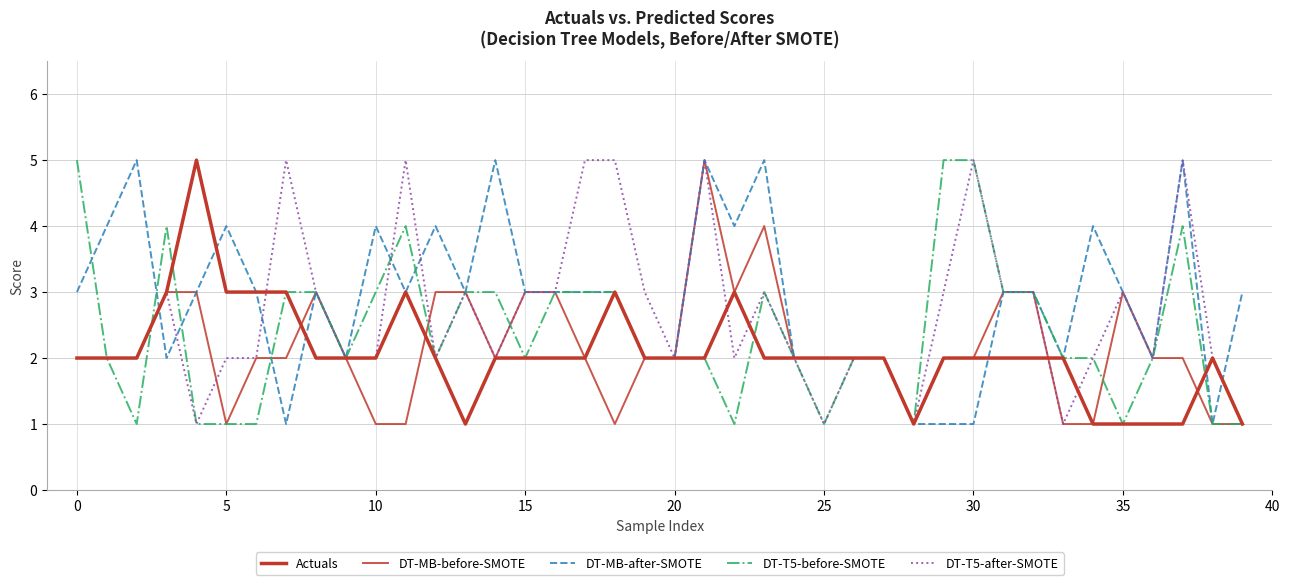

How many lines are shown in the chart?

5